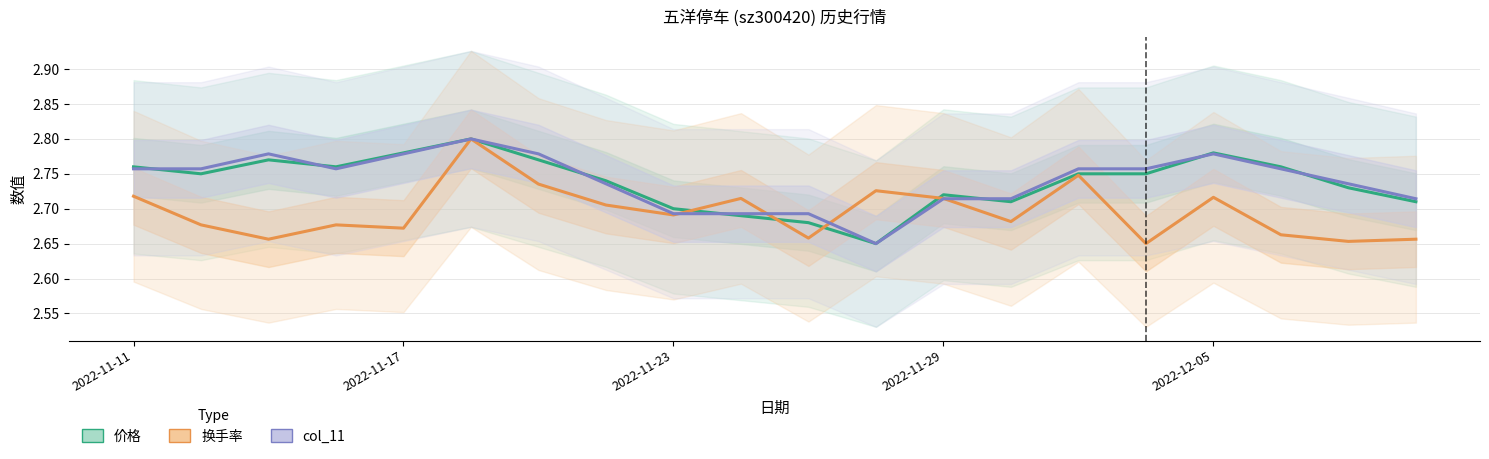

How many interior local valleys does the 换手率 series have?

7